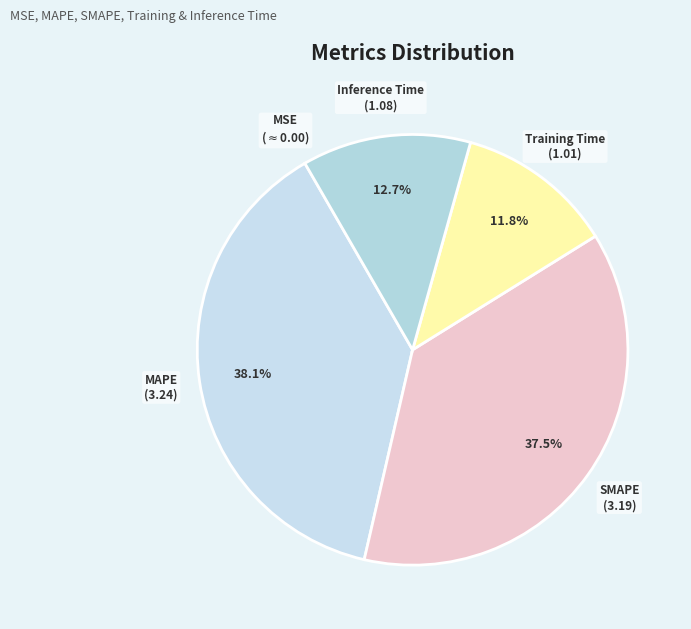

Which slice is the smallest?

MSE